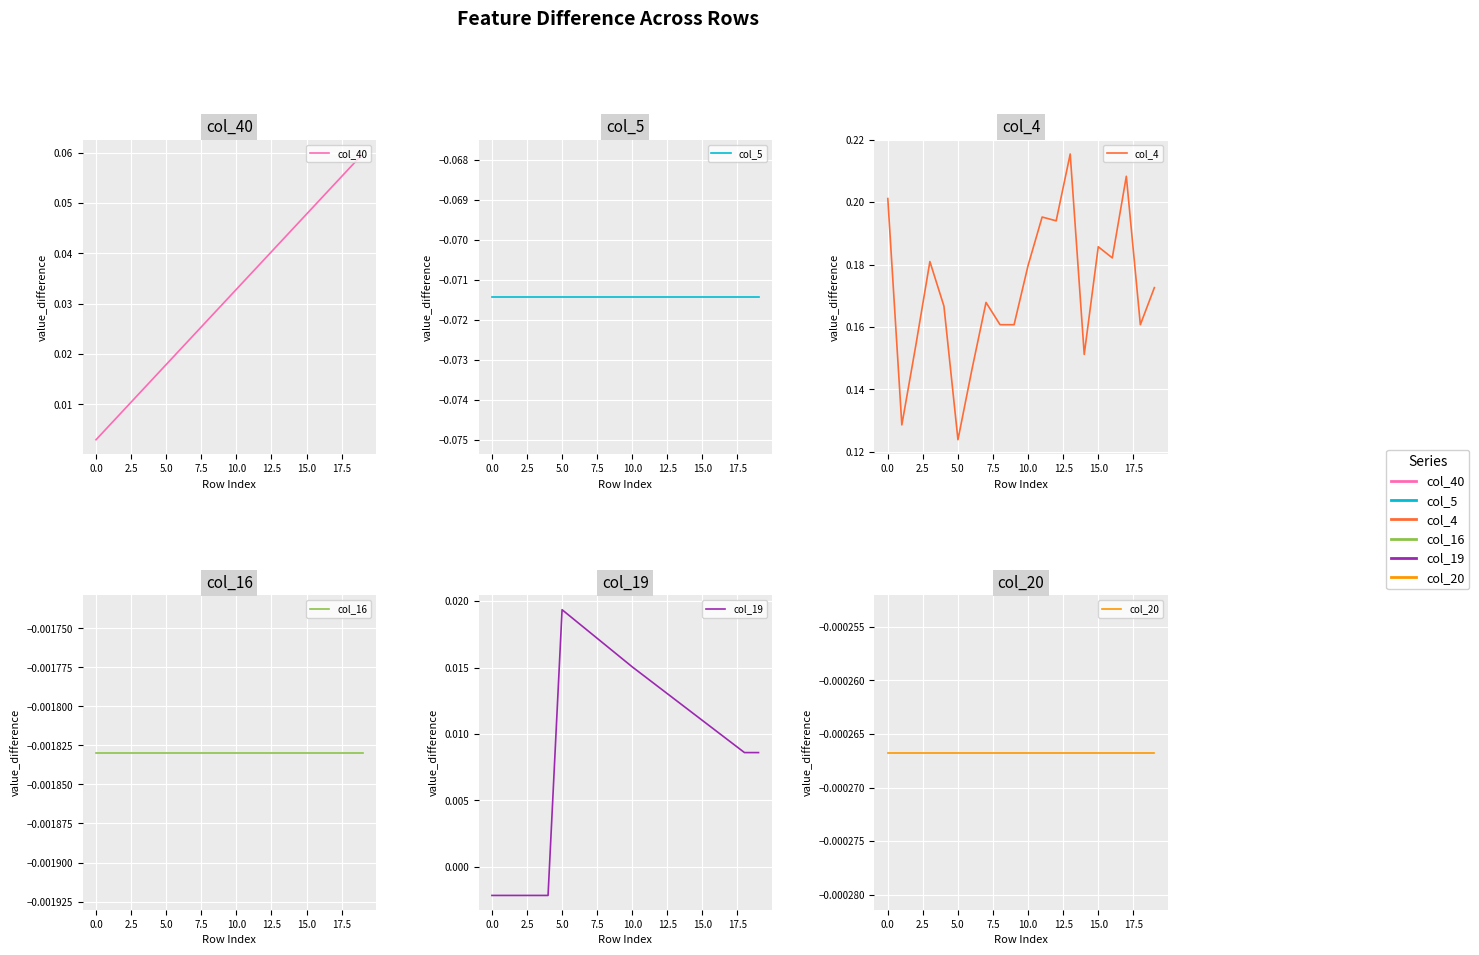

What is the maximum value shown in the chart?

0.2